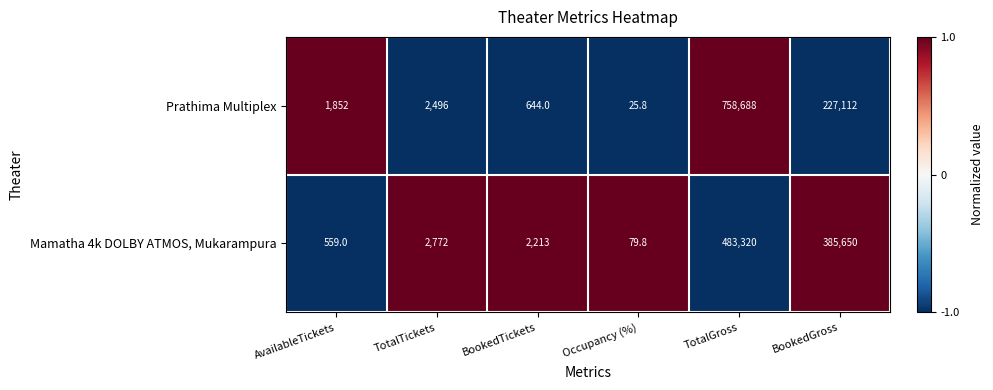

The value of Mamatha 4k DOLBY ATMOS, Mukarampura at BookedTickets is 1301.6. True or false?

False